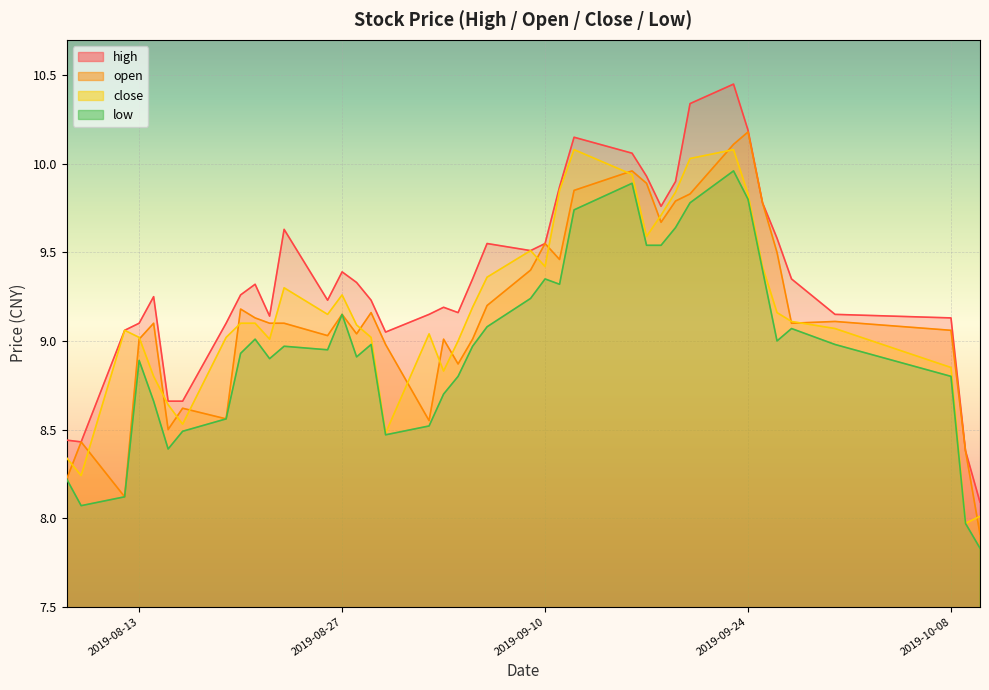

The value of close at 2019-08-08 is 8.3. True or false?

True